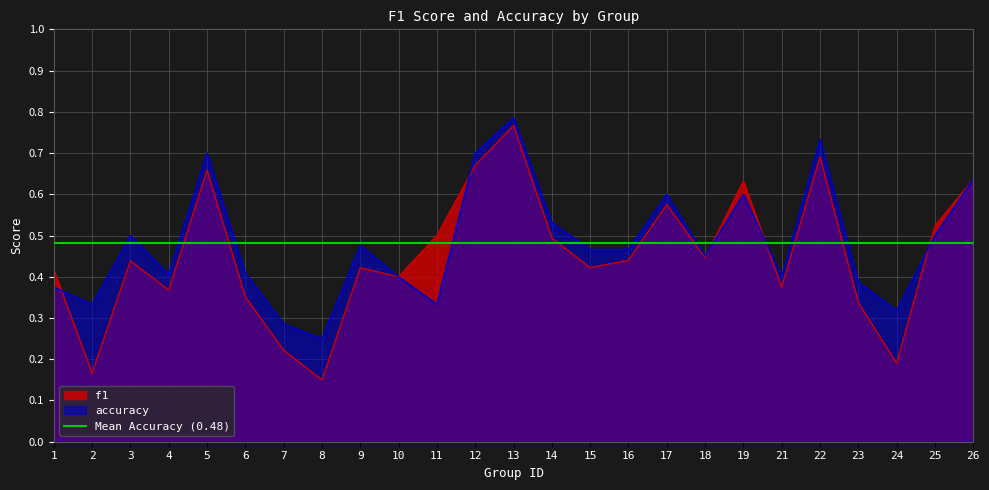

Does the chart have visible grid lines?

Yes